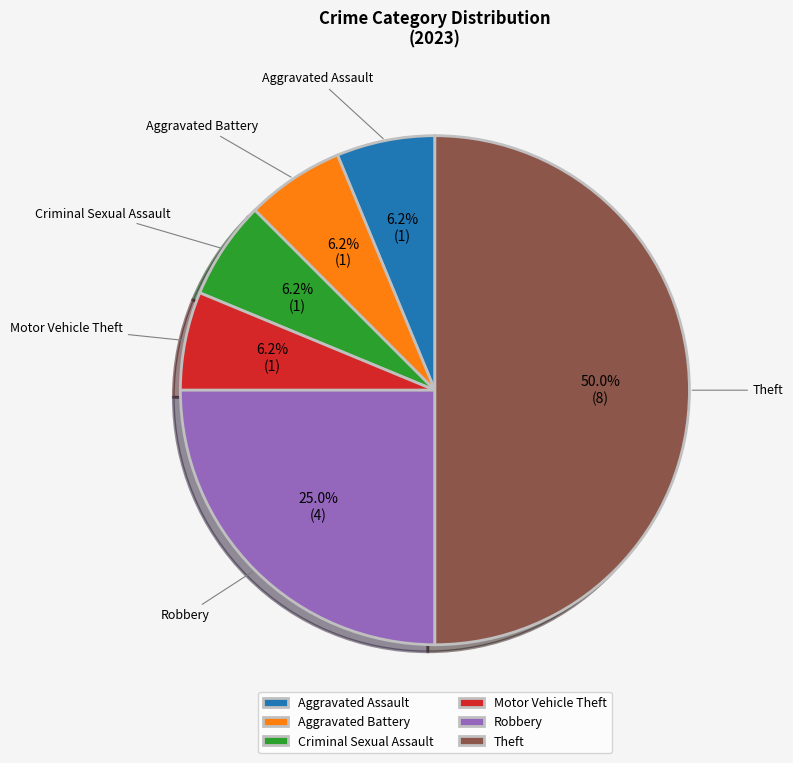

Is Motor Vehicle Theft the majority of the pie?

No